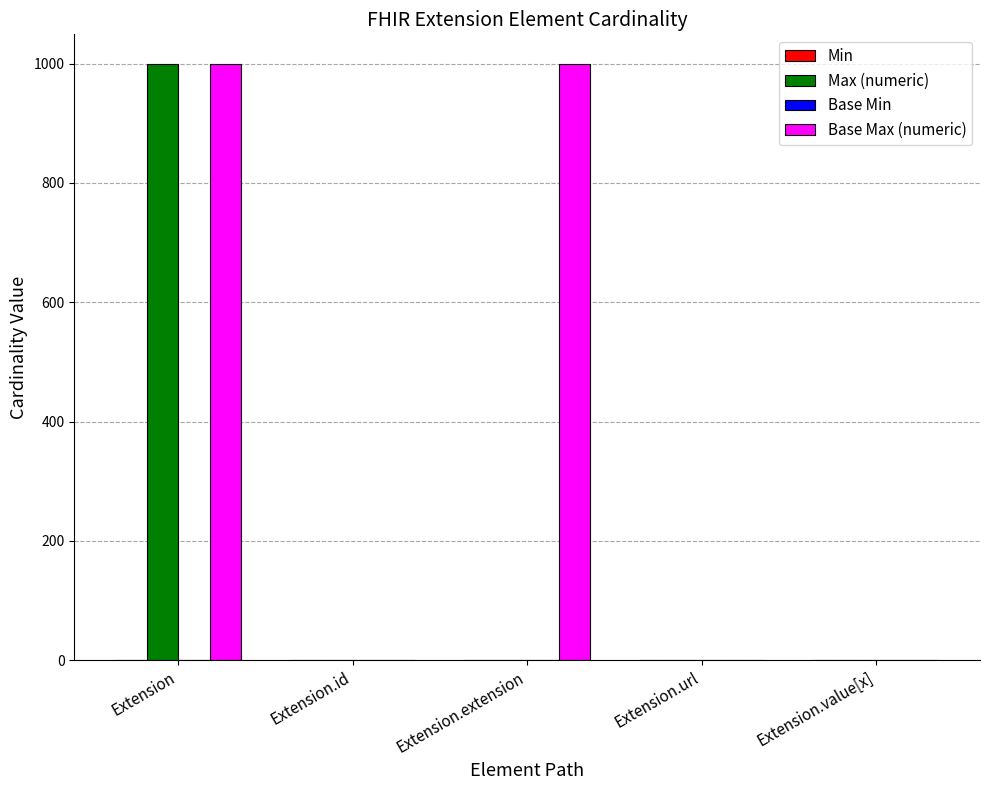

The value of Max (numeric) at Extension.extension is 598. True or false?

False